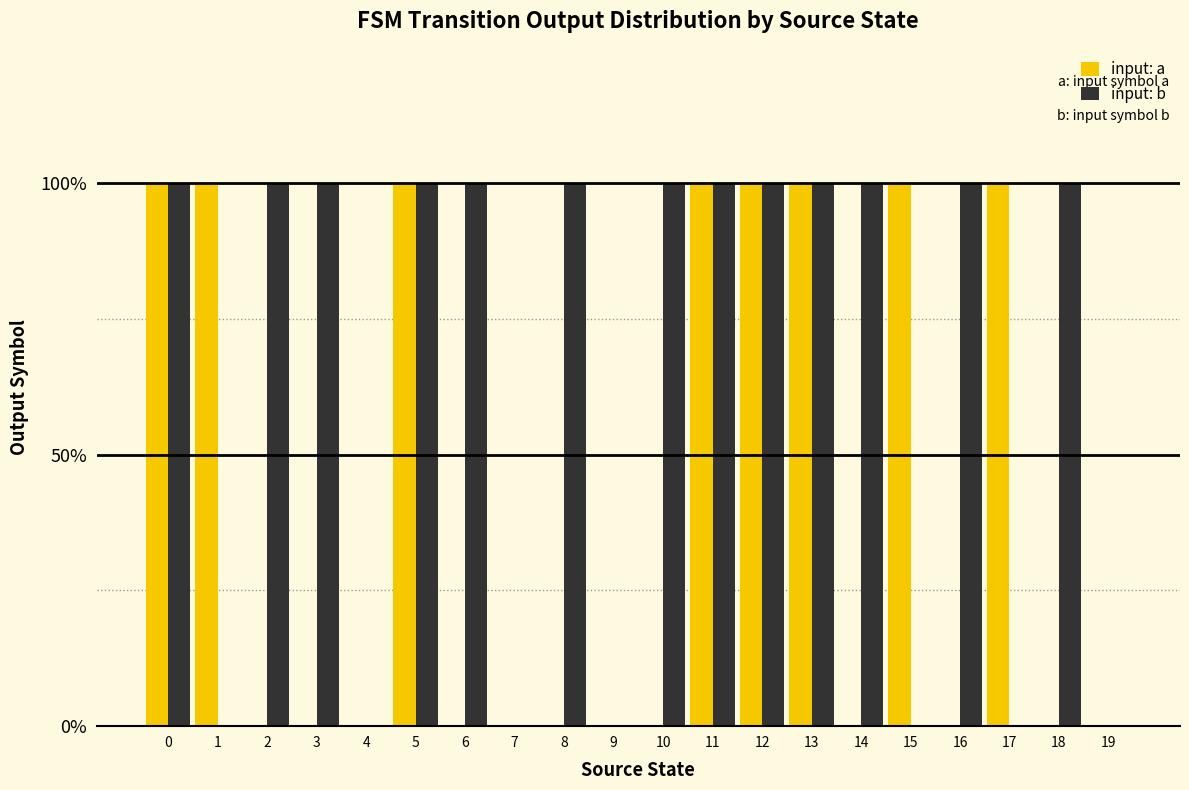

Are the bars horizontal?

No